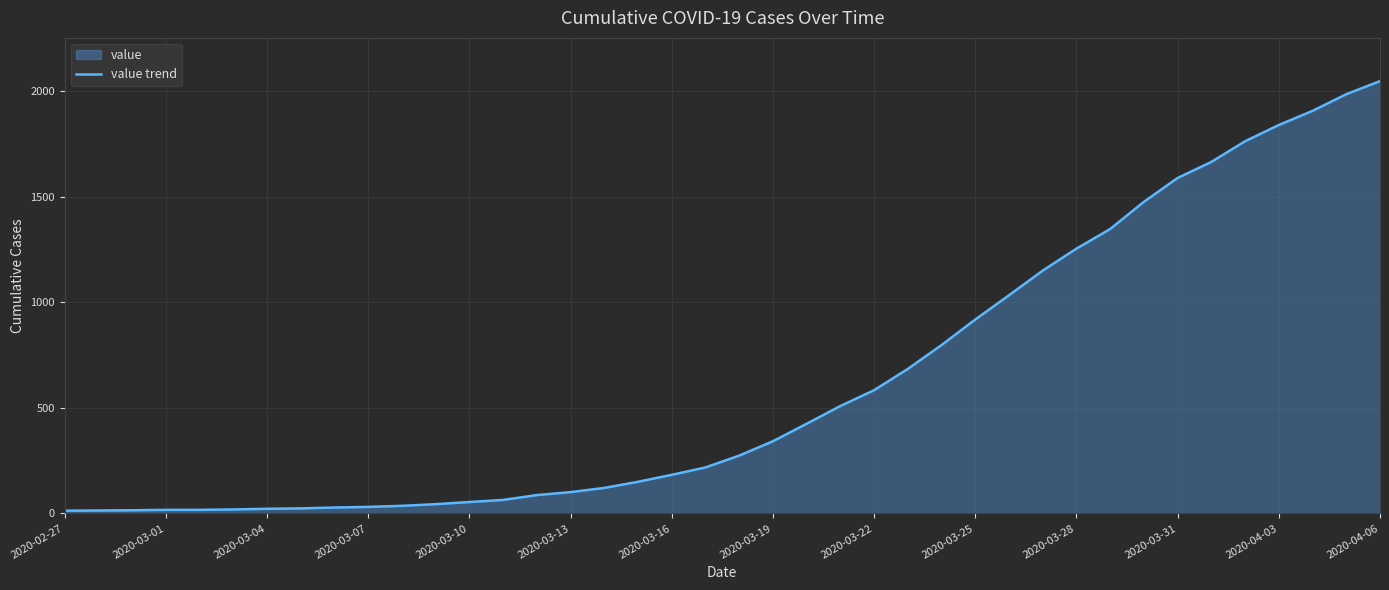

How many lines are shown in the chart?

1